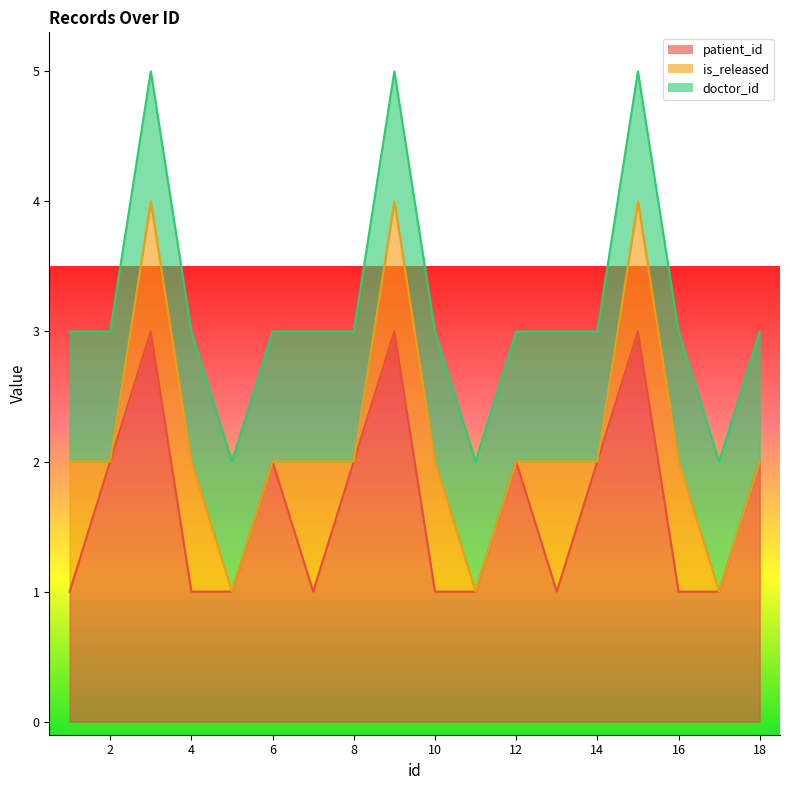

Reading right to left, transcribe all the data shown in this chart.

patient_id: 2	1	1	3	2	1	2	1	1	3	2	1	2	1	1	3	2	1
is_released: 0	0	1	1	0	1	0	0	1	1	0	1	0	0	1	1	0	1
doctor_id: 1	1	1	1	1	1	1	1	1	1	1	1	1	1	1	1	1	1